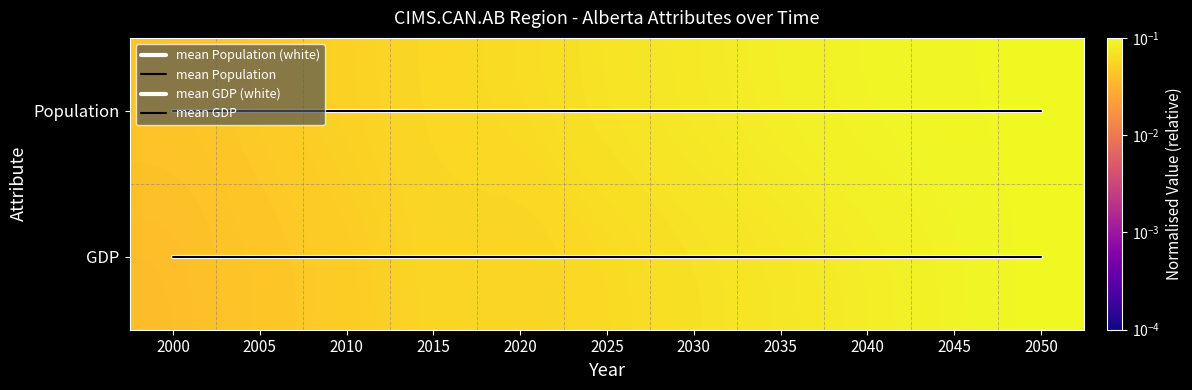

At which category is the sum across all series the highest?

2050